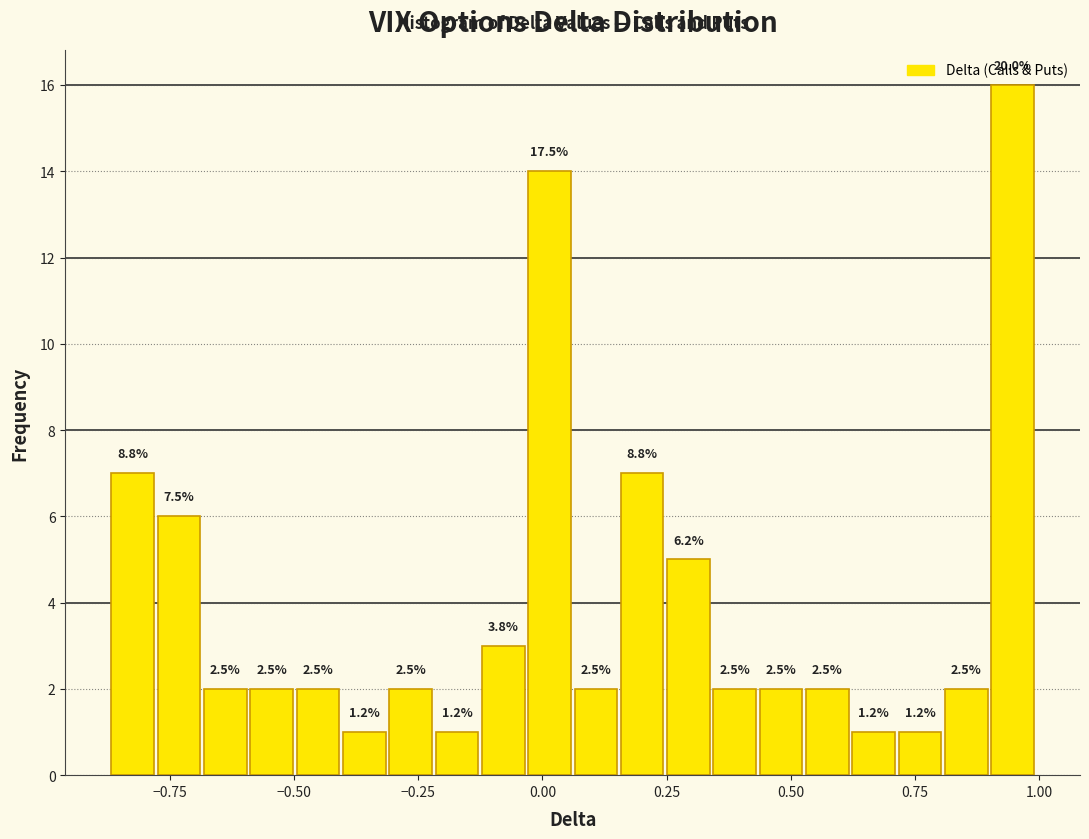

Read against the x-axis, roughly where is the centre of the tallest bar?

0.95